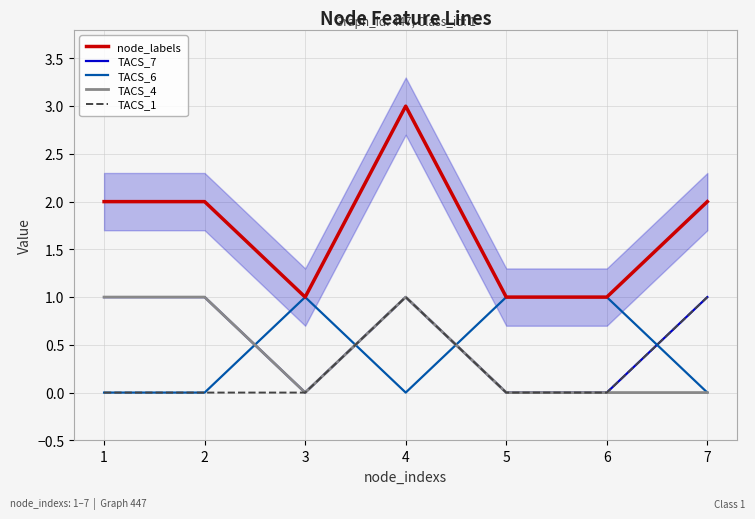

Read the TACS_4 value at 1.

1